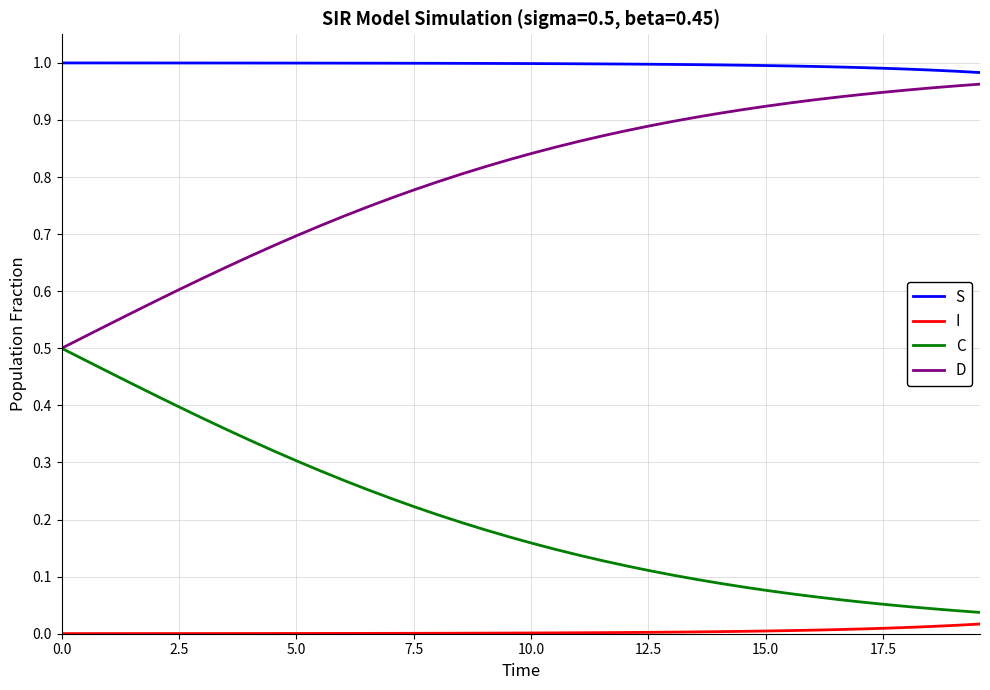

True or false: D and I intersect in this chart.

False